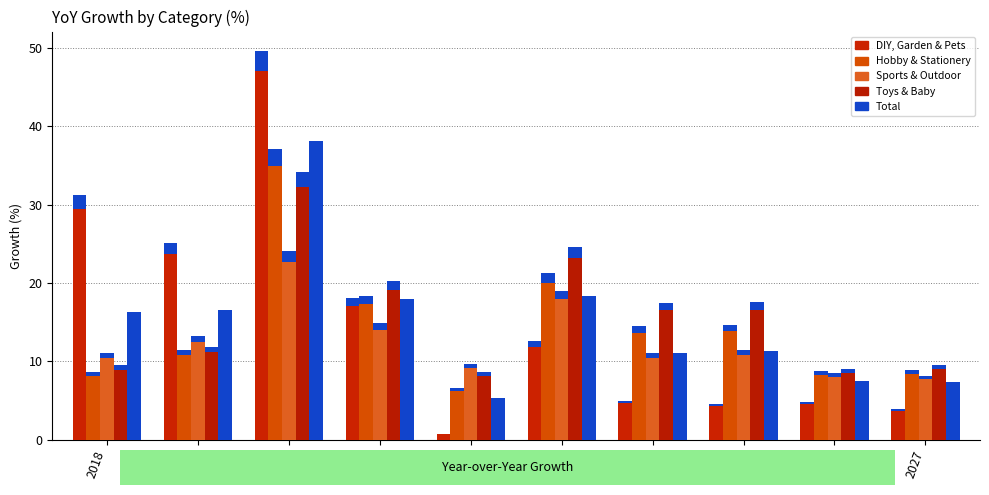

List the labels in order of Hobby & Stationery value, largest first.

2020, 2023, 2021, 2025, 2024, 2019, 2027, 2026, 2018, 2022